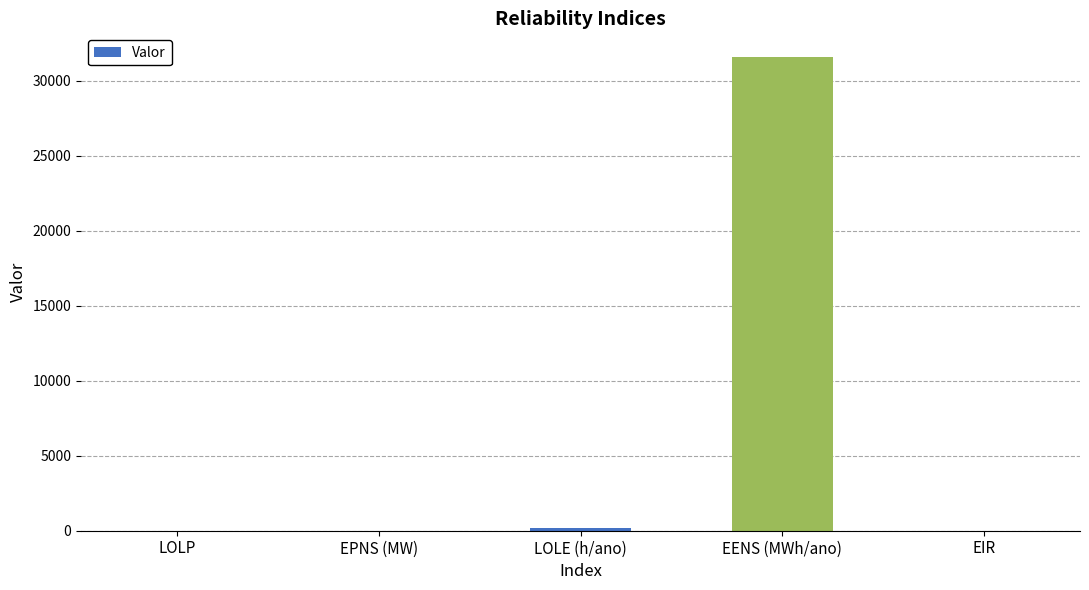

Which category has the highest value across all series?

EENS (MWh/ano)